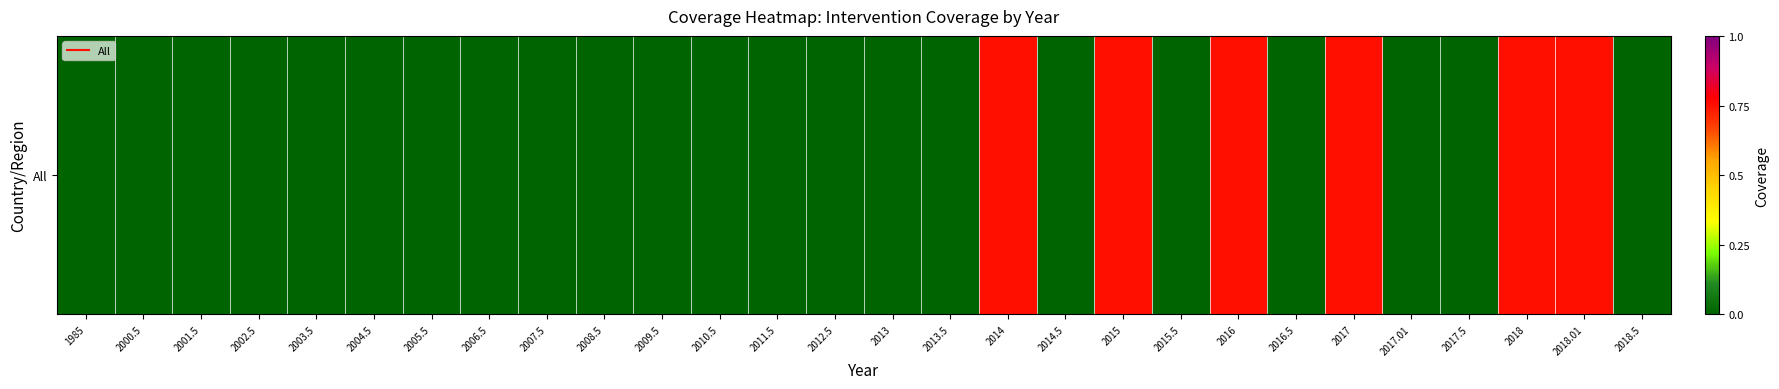

Reading right to left, what are all the values shown in this chart?

0.0	0.8	0.8	0.0	0.0	0.8	0.0	0.8	0.0	0.8	0.0	0.8	0.0	0.0	0.0	0.0	0.0	0.0	0.0	0.0	0.0	0.0	0.0	0.0	0.0	0.0	0.0	0.0